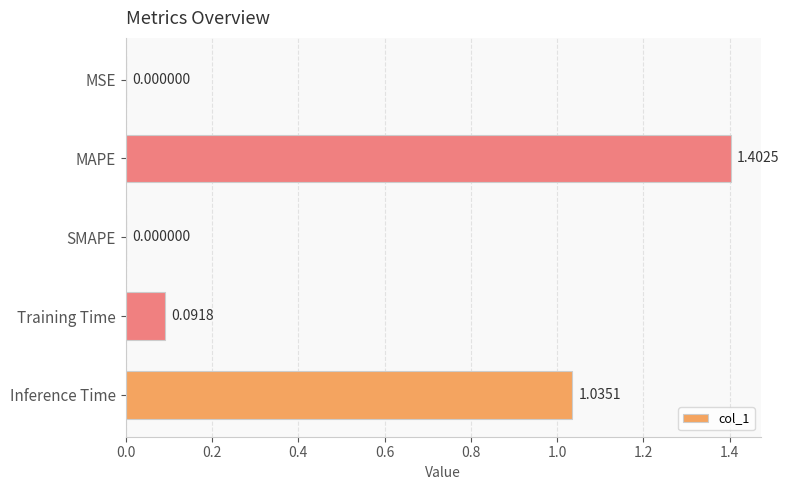

At which category does the chart reach its peak across all series?

MAPE